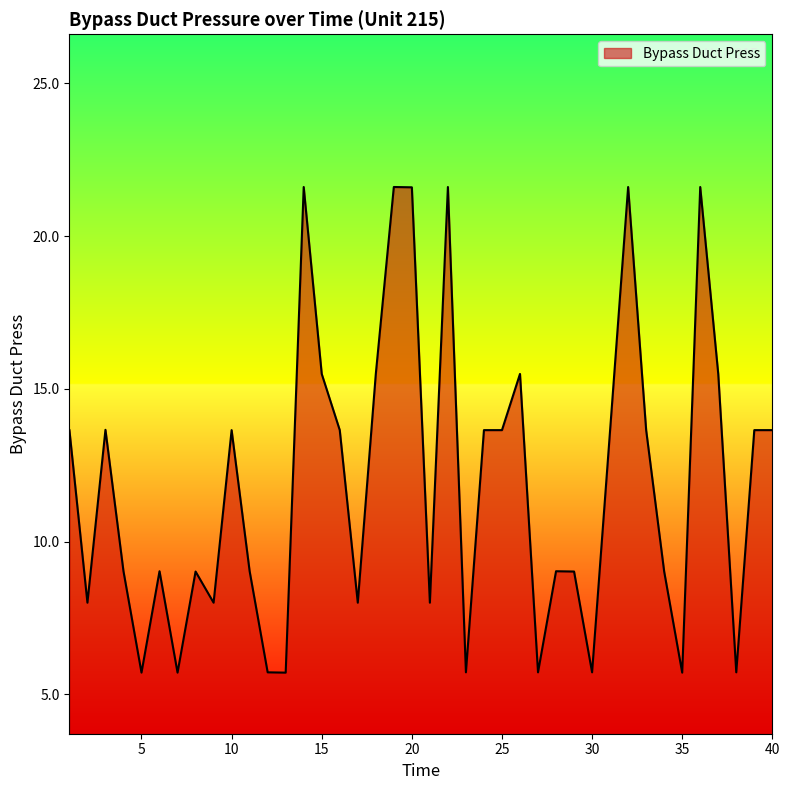

What is the maximum value shown in the chart?

21.6